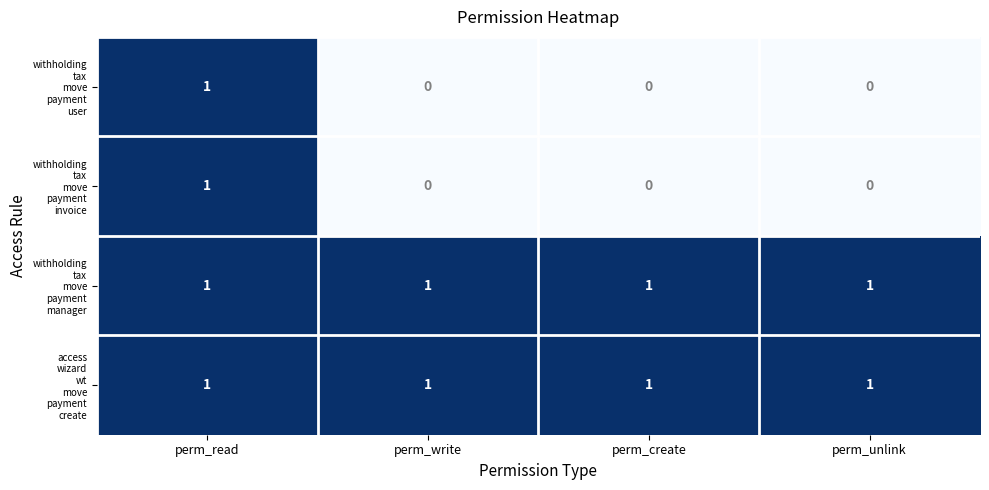

What is the total value across all series at perm_read?

4